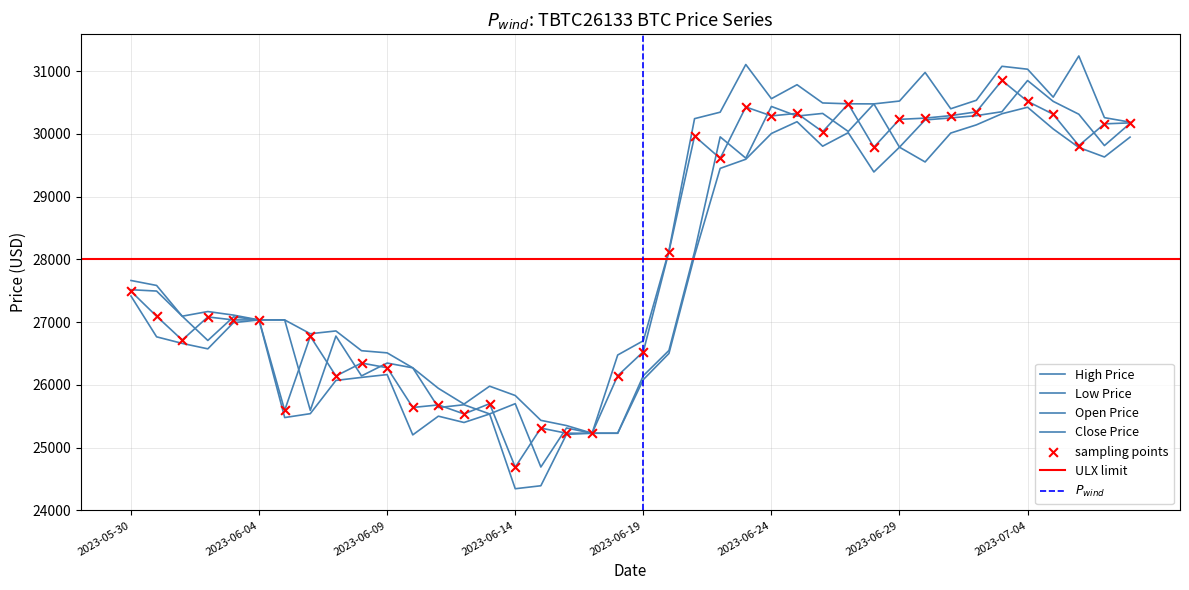

What are all the series names shown in the legend?

High Price, Low Price, Open Price, Close Price